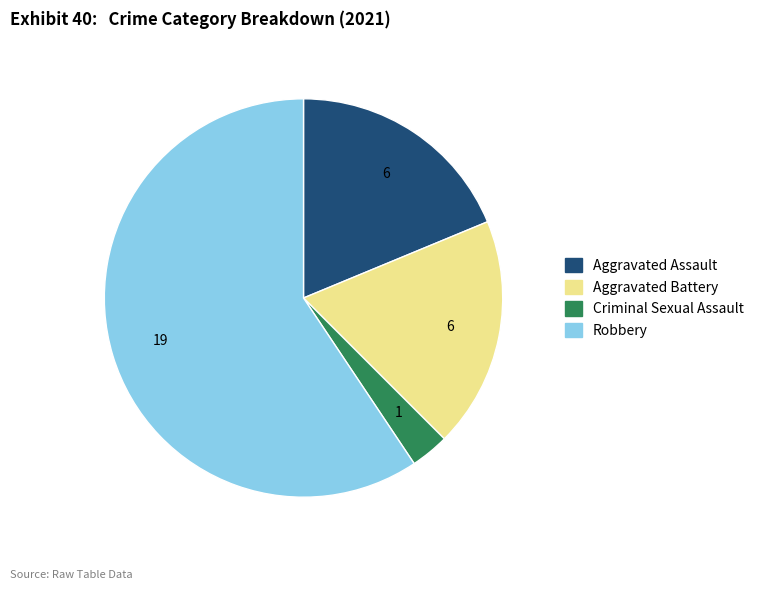

Is there any slice that represents more than half of the pie?

Yes